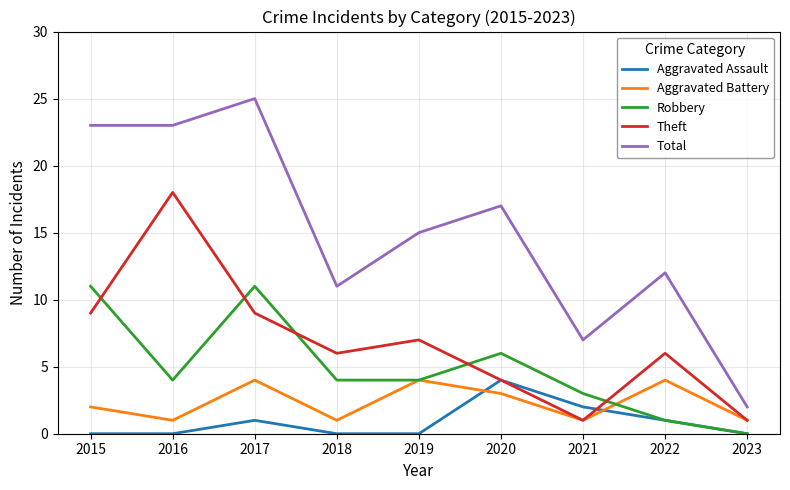

How many lines are shown in the chart?

5